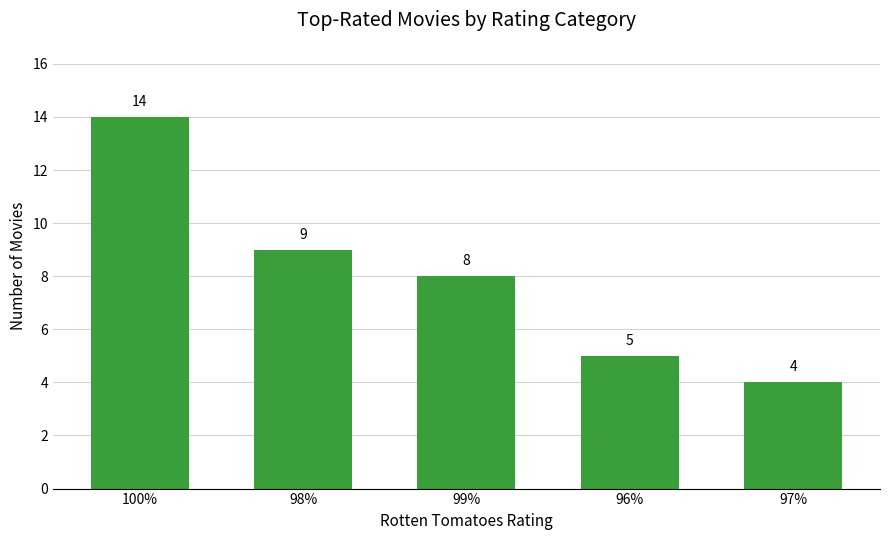

What is the approximate value at 98%, to the nearest 10?

10